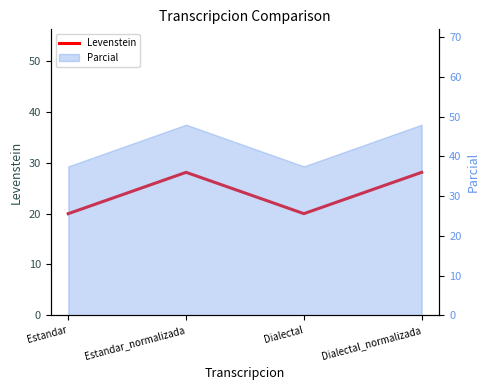

Reading right to left, transcribe all the data shown in this chart.

Dialectal_normalizada=28.1	Dialectal=20.0	Estandar_normalizada=28.1	Estandar=20.0